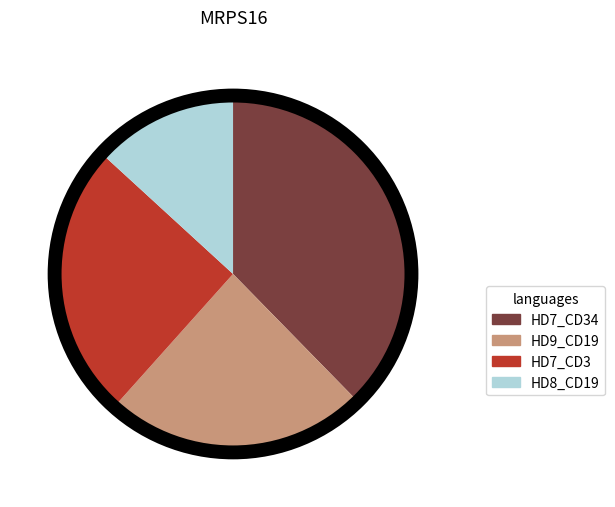

Is there a majority slice in this chart?

No